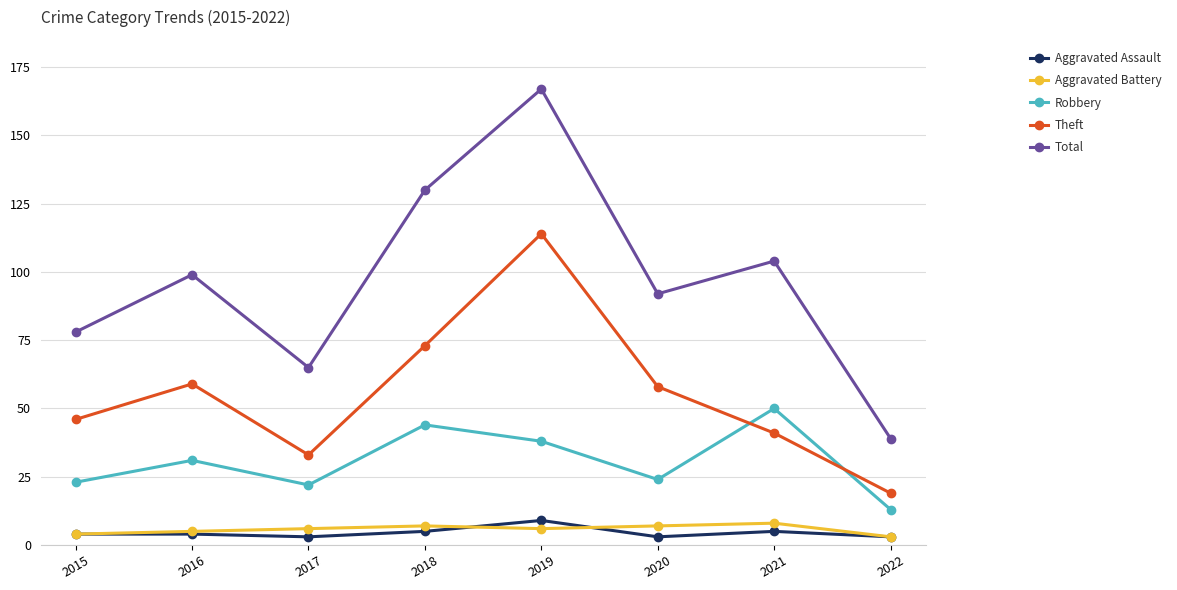

What is the maximum value shown in the chart?

167